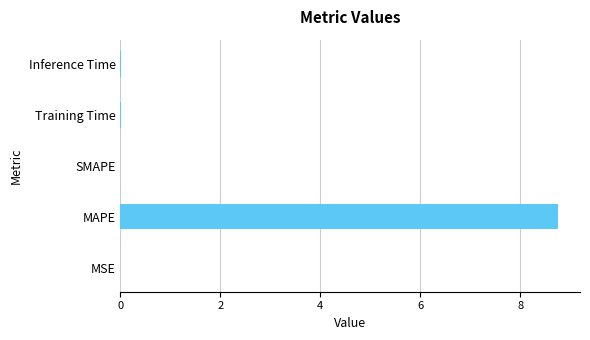

Is it true that the value at MAPE is 8.8?

True